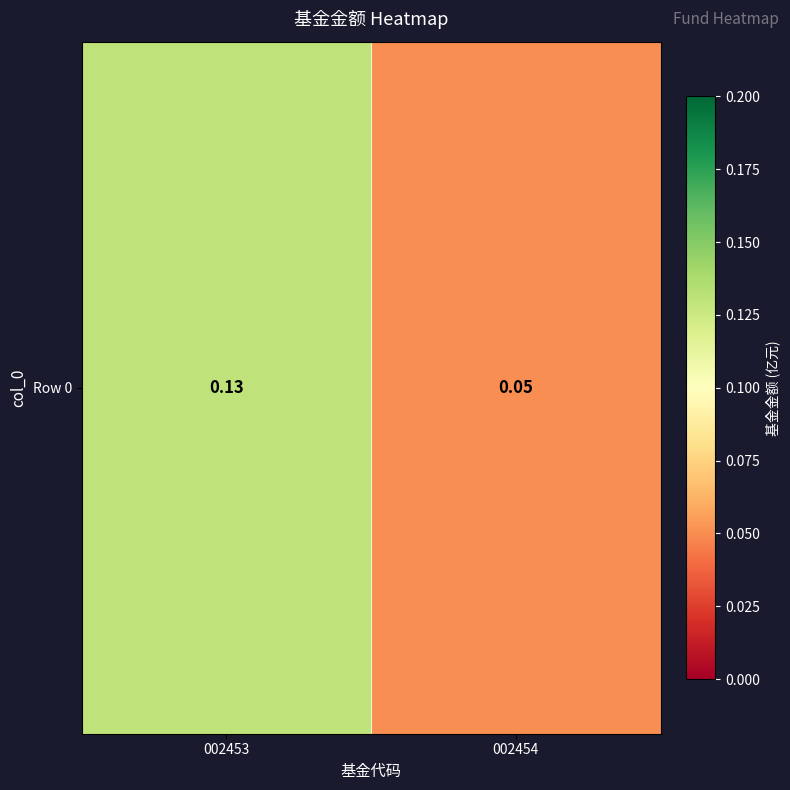

Reading left to right, list all the values displayed in this chart.

002453=0.1	002454=0.1